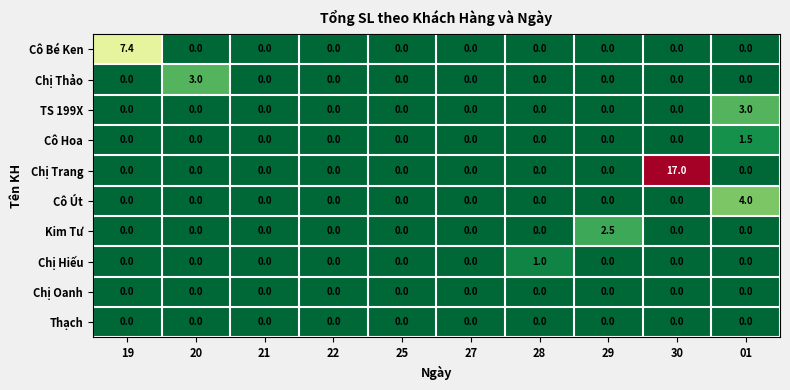

How many Kim Tư values are between 0 and 1?

9